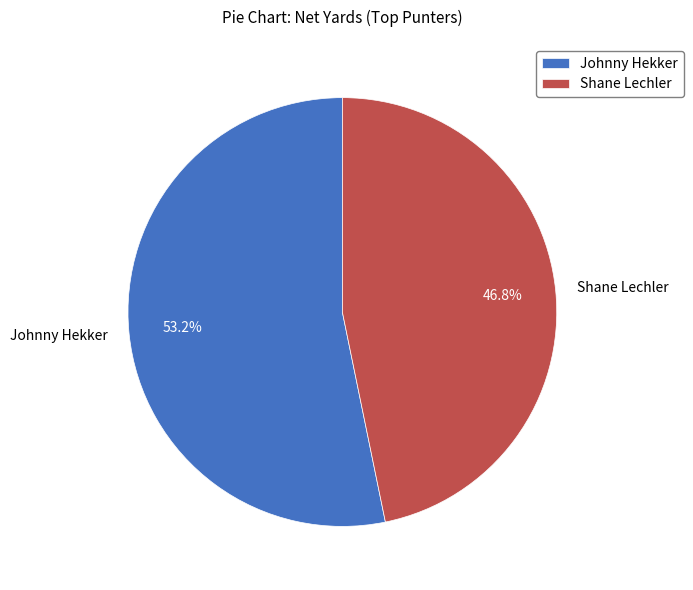

To the nearest percent, what is the difference between the largest and smallest slice percentages?

6%